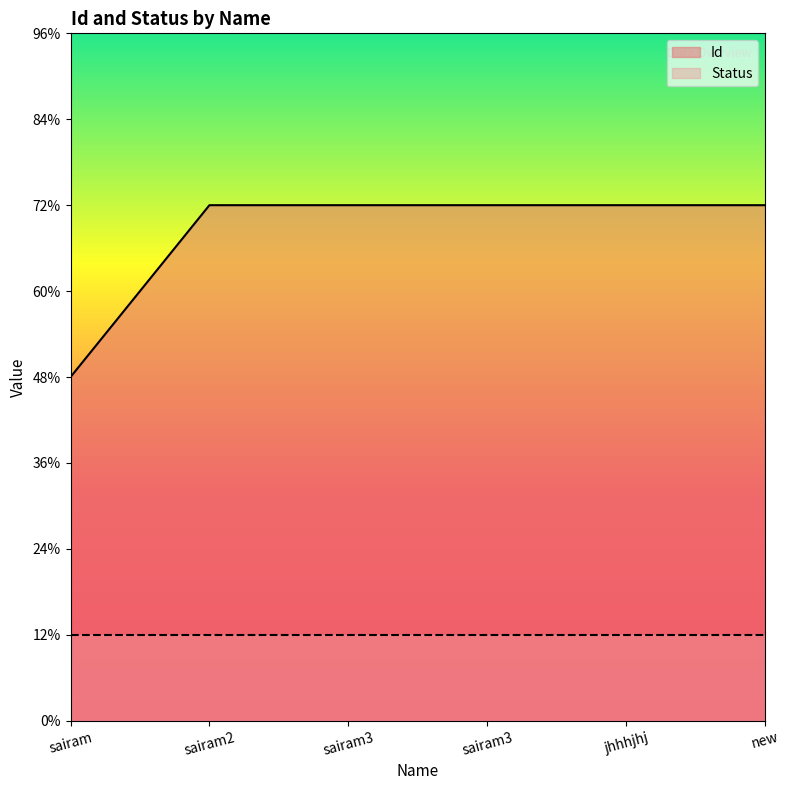

True or false: there are more than 1 points higher than both neighbors.

False